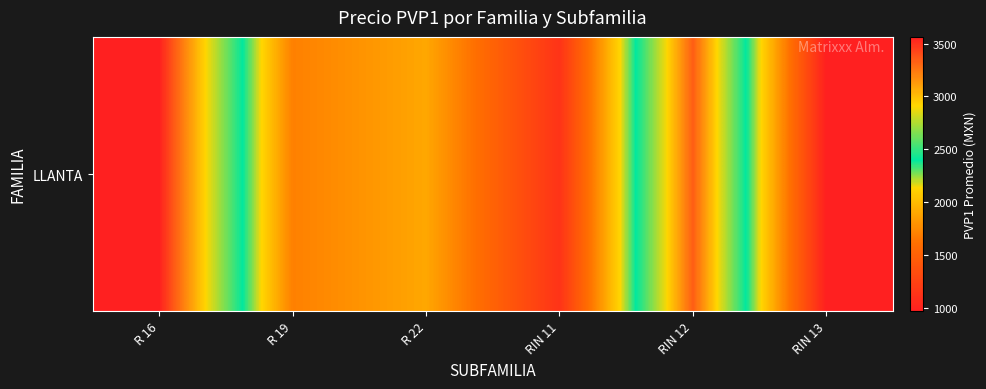

What is the approximate value at RIN 13?

971.1